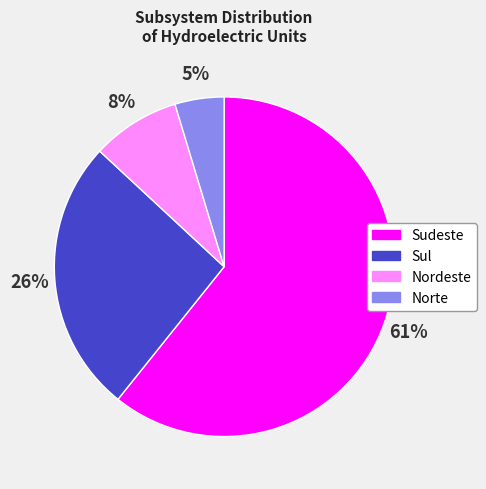

Combined, do Norte and Nordeste account for over 50%?

No